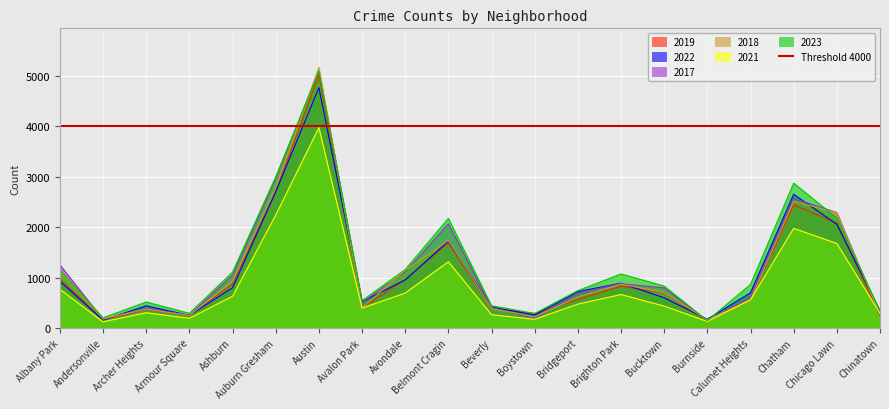

In 2022, how many points are higher than both neighbors (excluding endpoints)?

5